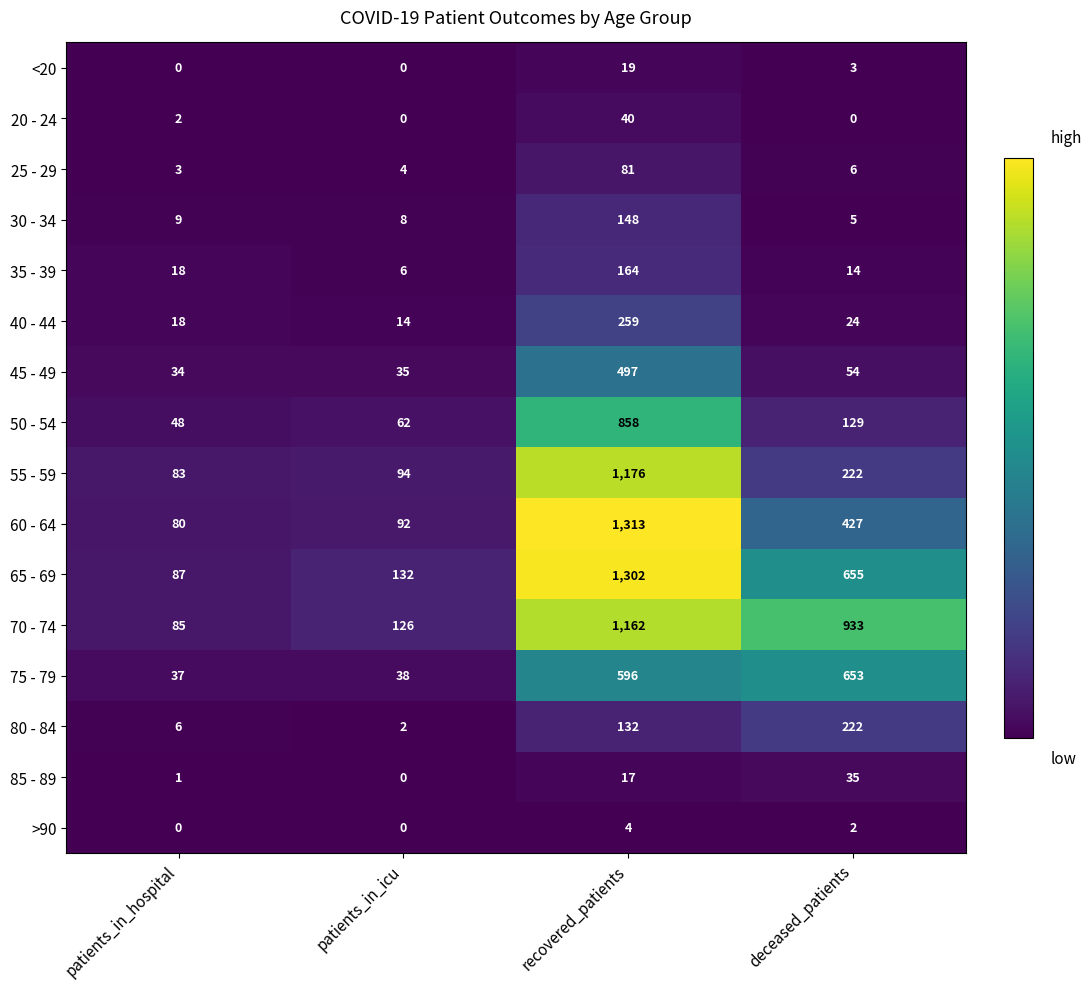

What is the sum of all 30 - 34 values?

170